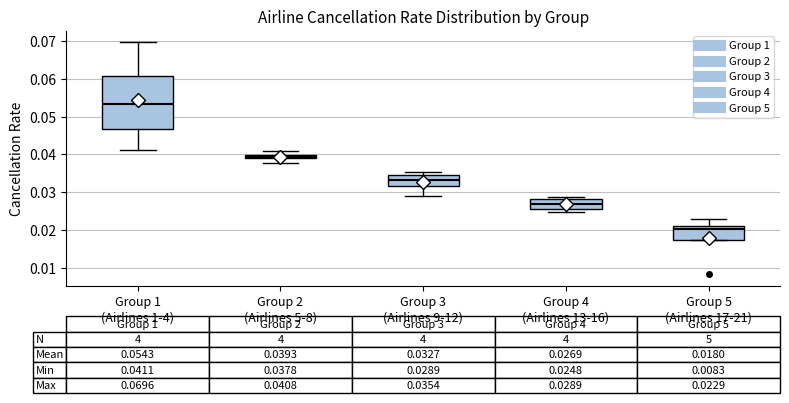

Which box has the lowest median line?

Group 5 (Airlines 17-21)